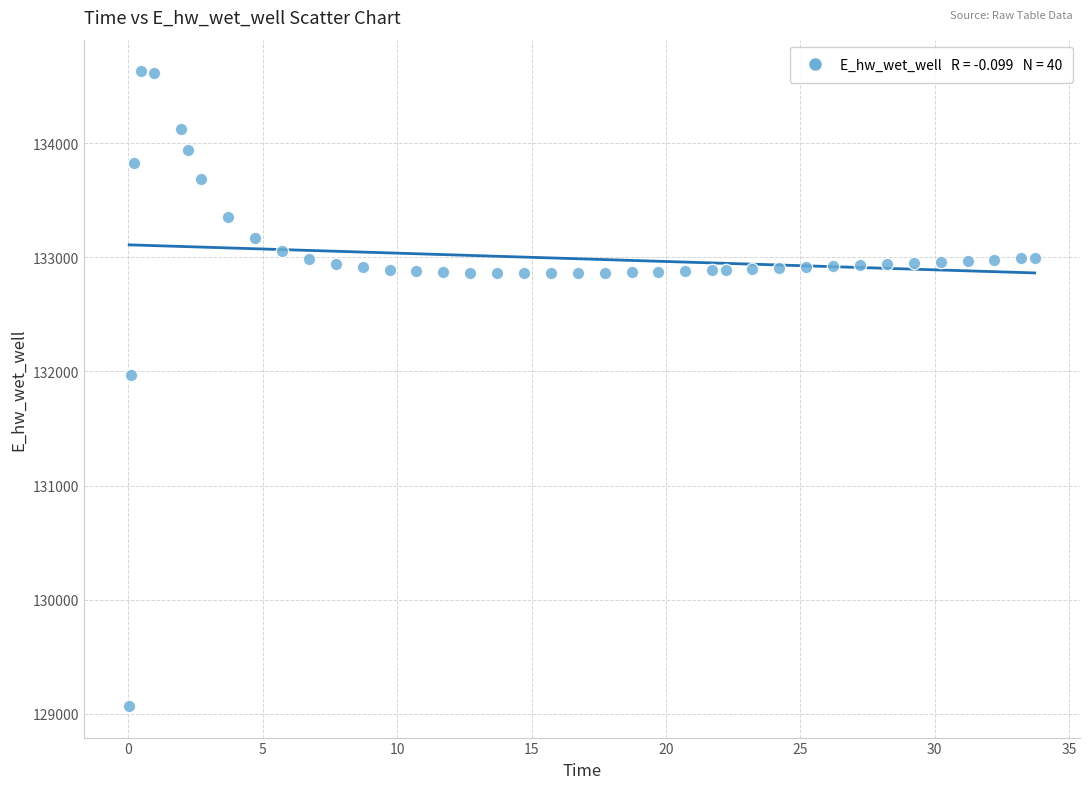

What Y value in the scatter plot is closest to 131849?

131970.0